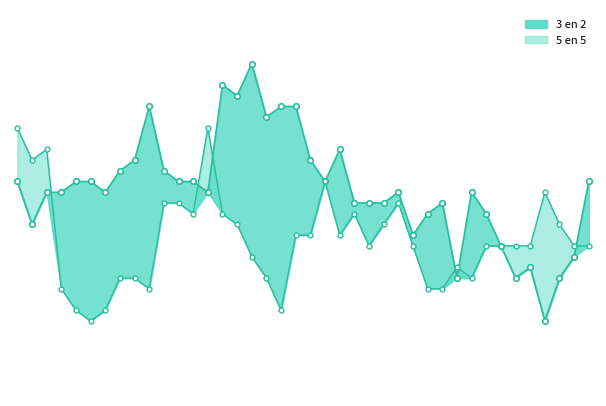

Which series has the largest range (max minus min)?

3 en 2